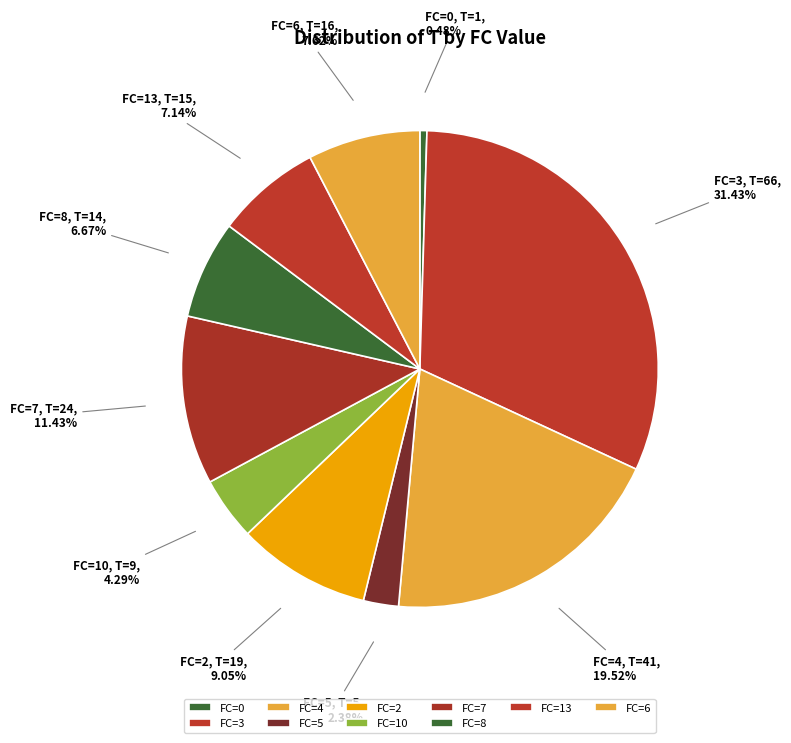

Is there any slice that represents more than half of the pie?

No